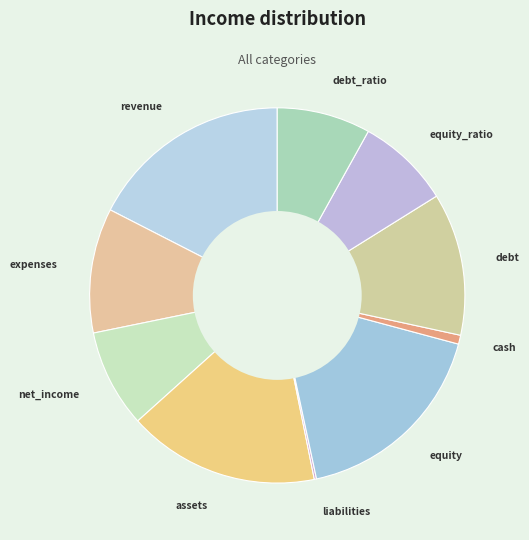

True or false: assets accounts for 17% of the total.

True